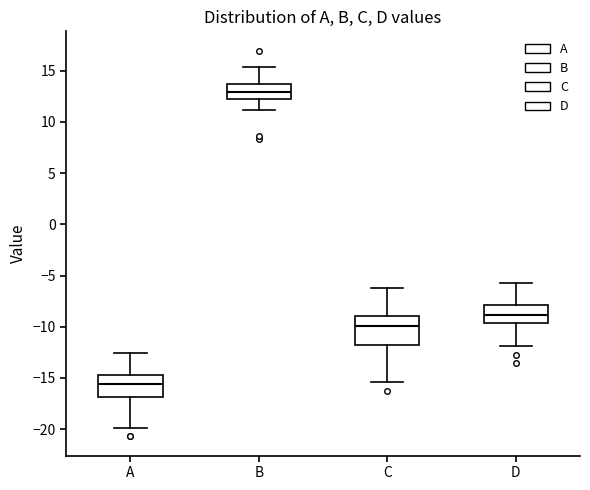

Which box is the tallest, from its lower edge to its upper edge?

C